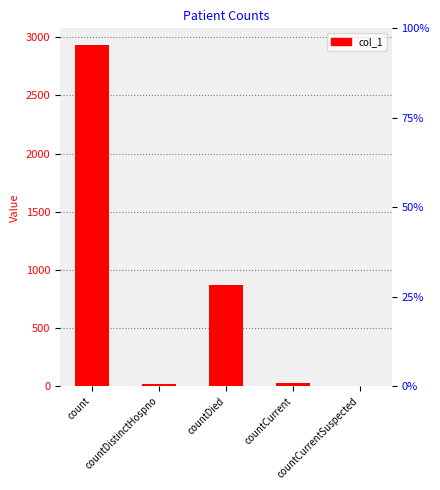

List the labels in order of value, largest first.

count, countDied, countCurrent, countDistinctHospno, countCurrentSuspected